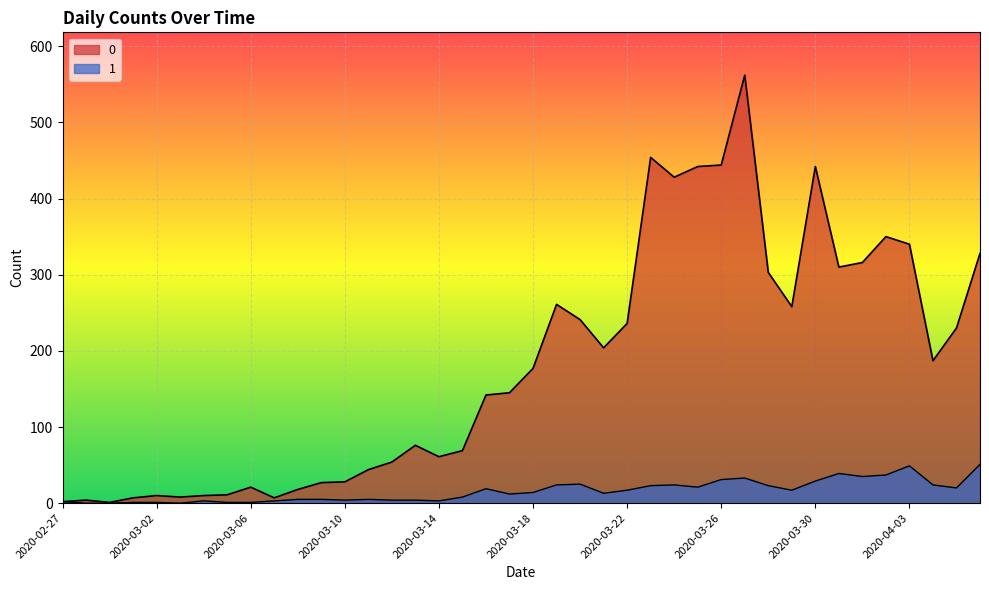

How many interior local peaks does the 1 series have?

8